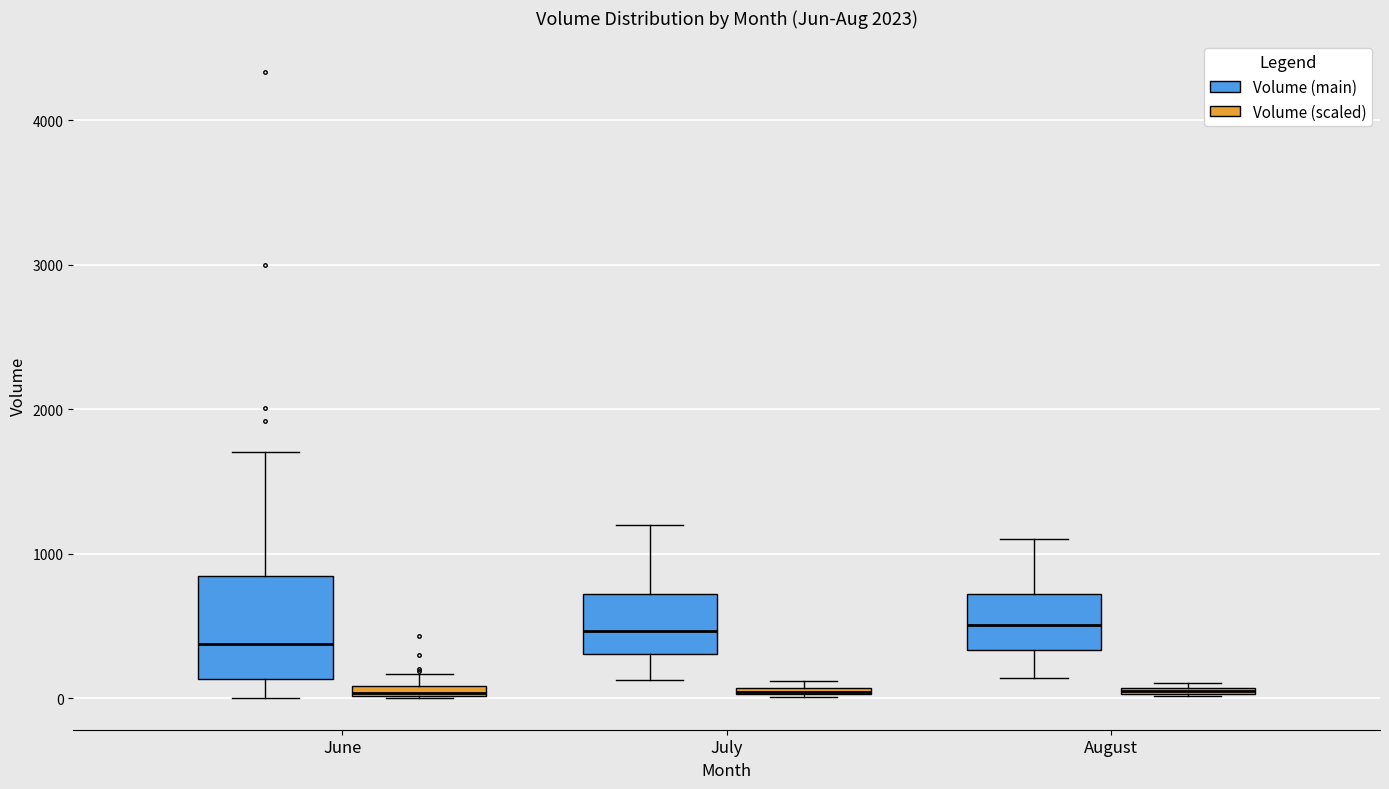

Comparing the boxes themselves (not the whiskers), which one is the tallest?

June (Volume (main))